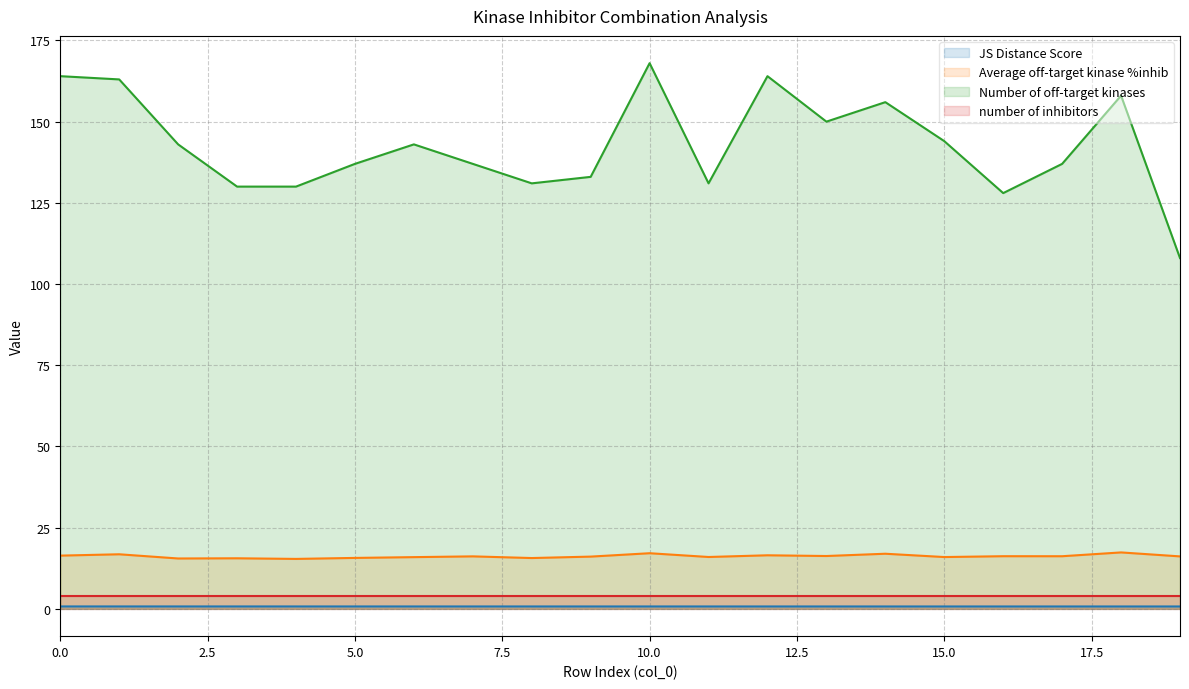

Does the chart have visible grid lines?

Yes